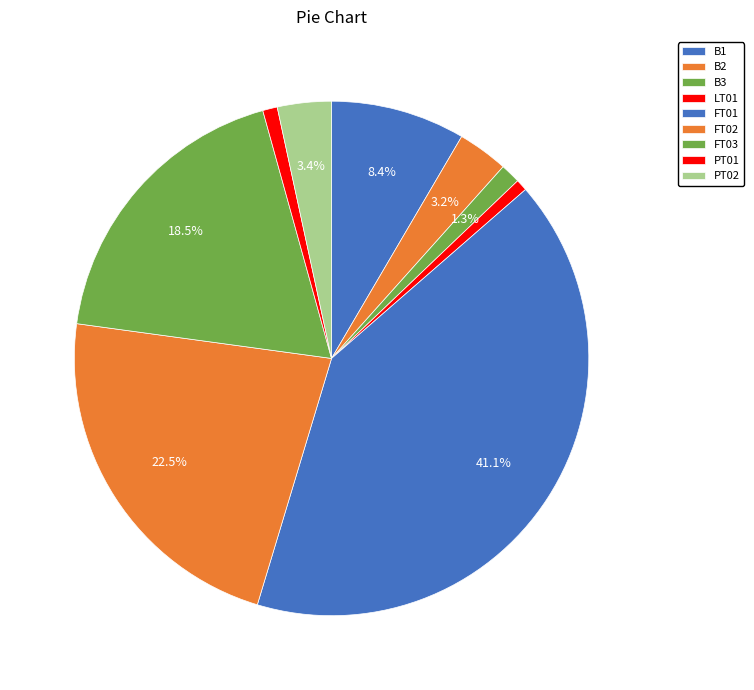

To the nearest percent, what is the average slice percentage?

11%